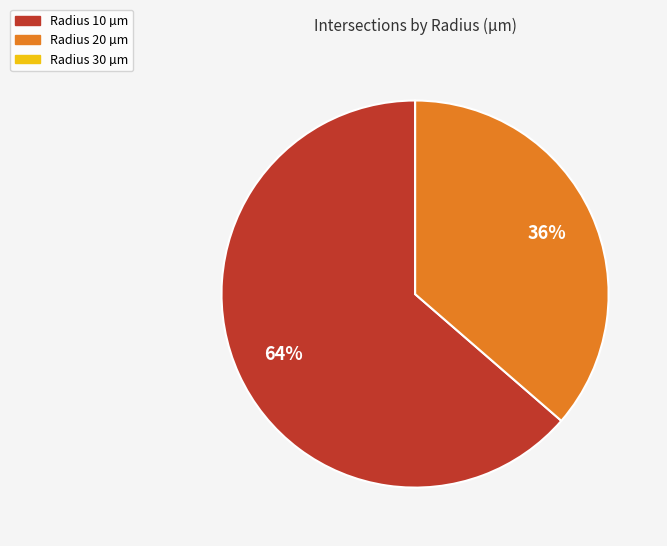

Combined, do Radius 20 µm and Radius 10 µm account for over 50%?

Yes